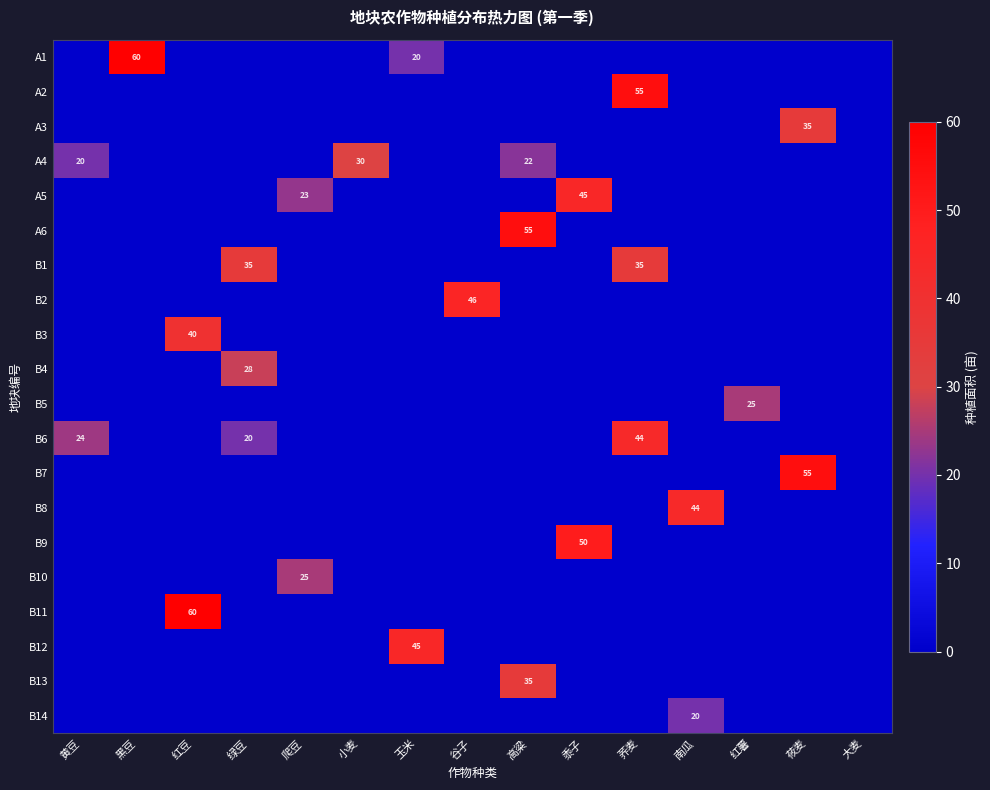

The B3 series shows 0 at 荞麦. True or false?

True